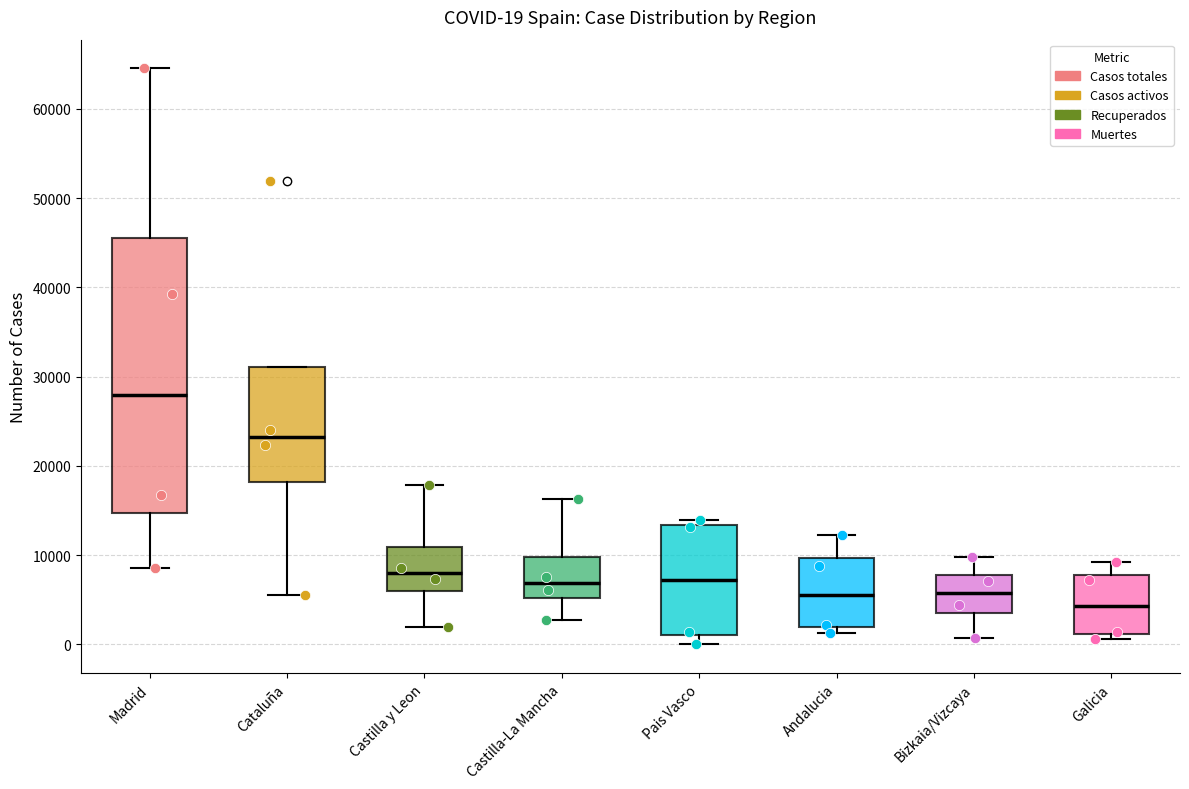

Which box's median line is the highest?

Madrid